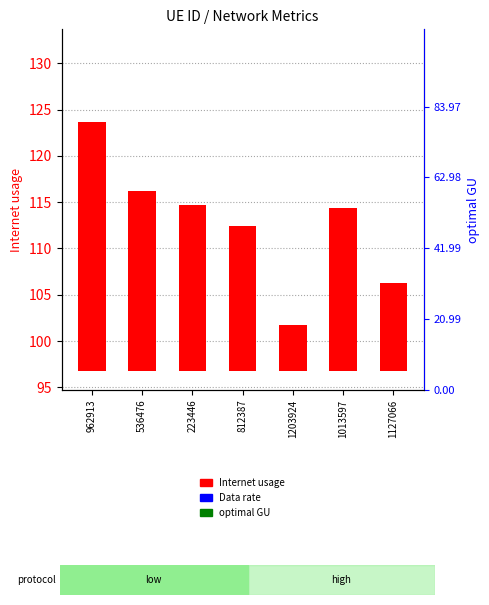

Which series has the largest total across all categories?

Internet usage